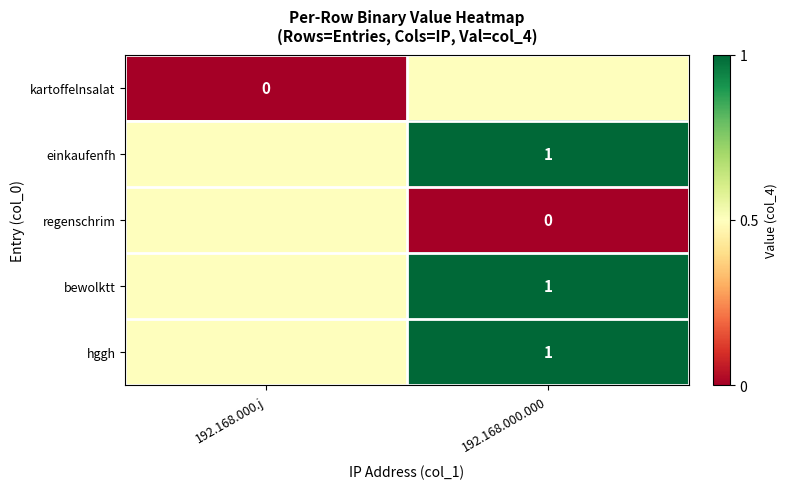

The value of hggh at 192.168.000.000 is 1.0. True or false?

True